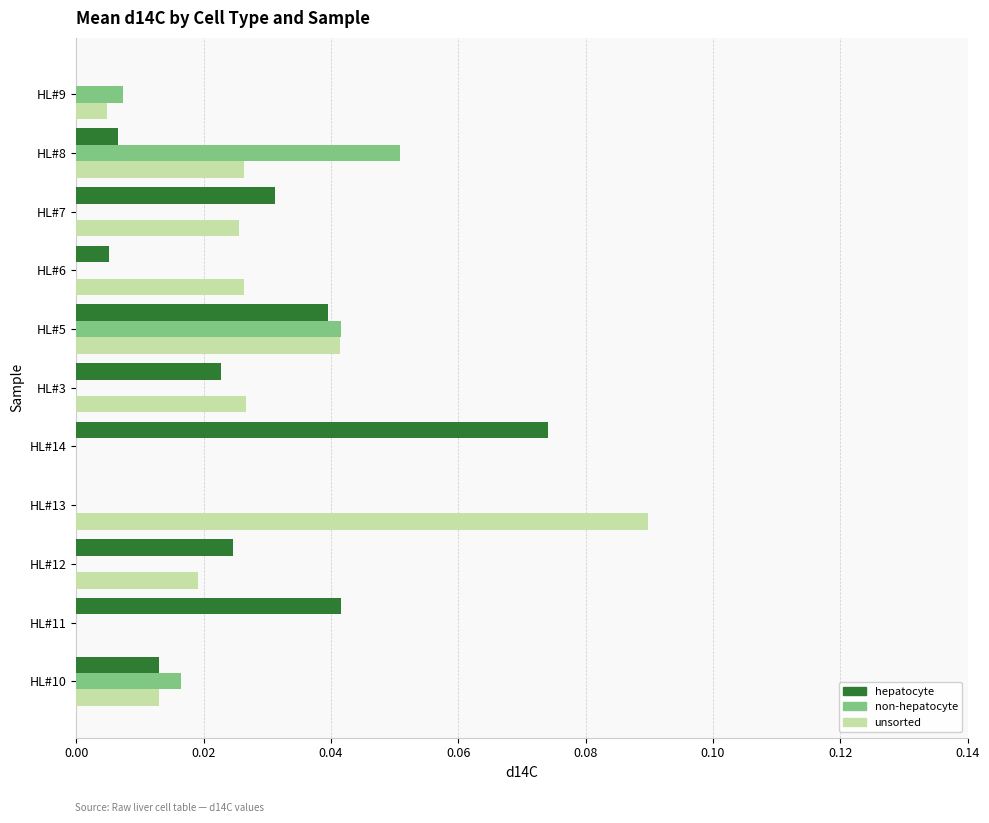

What is the sum of all hepatocyte values?

0.3